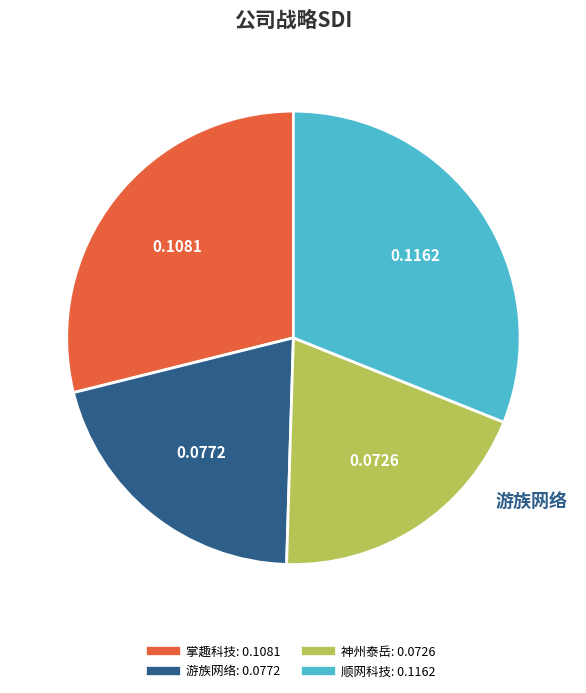

Is it true that 神州泰岳 is 19% of the pie?

True